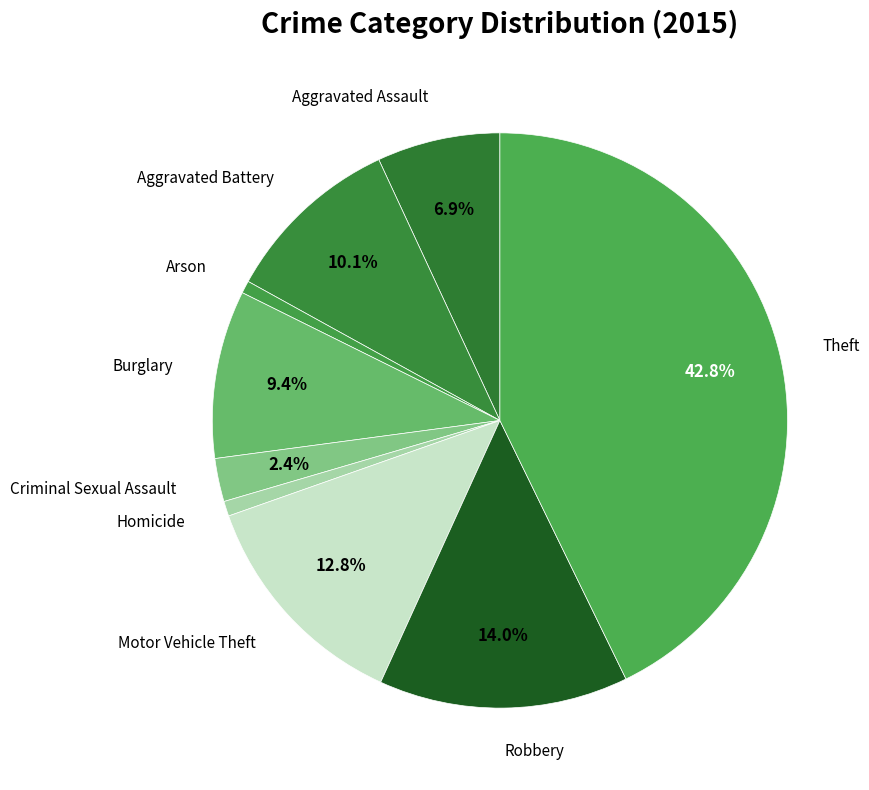

Which category has the smallest portion of the pie?

Arson